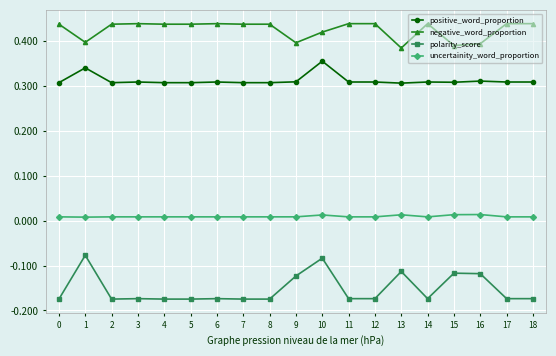

List the series in order of their overall mean, highest first.

negative_word_proportion, positive_word_proportion, uncertainity_word_proportion, polarity_score